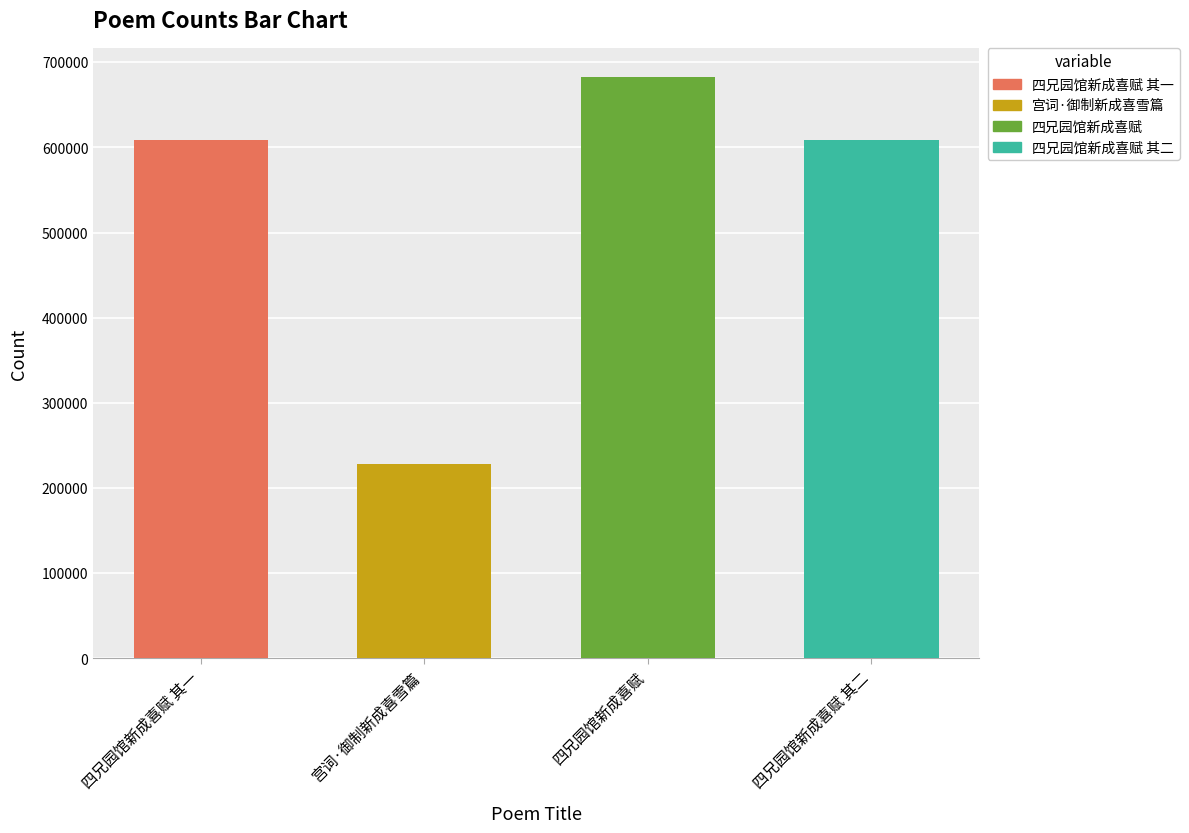

List the labels in order of value, smallest first.

宫词·御制新成喜雪篇, 四兄园馆新成喜赋 其一, 四兄园馆新成喜赋 其二, 四兄园馆新成喜赋